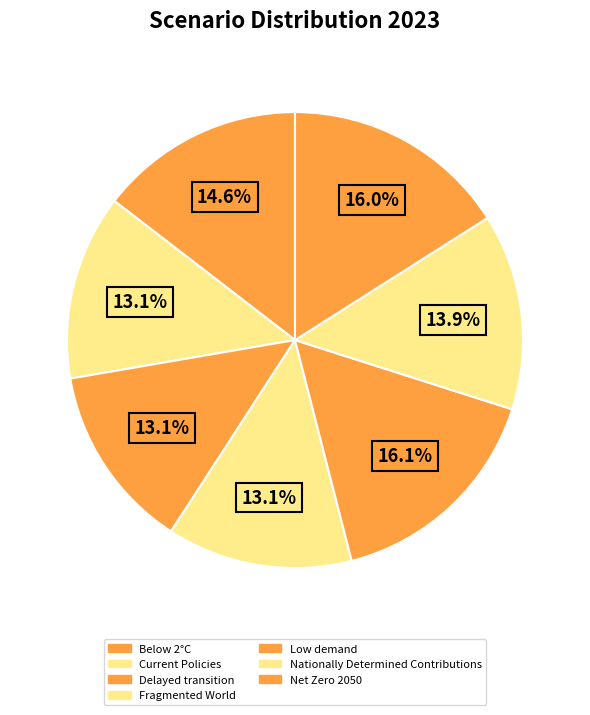

To the nearest percent, what is the average slice percentage?

14%